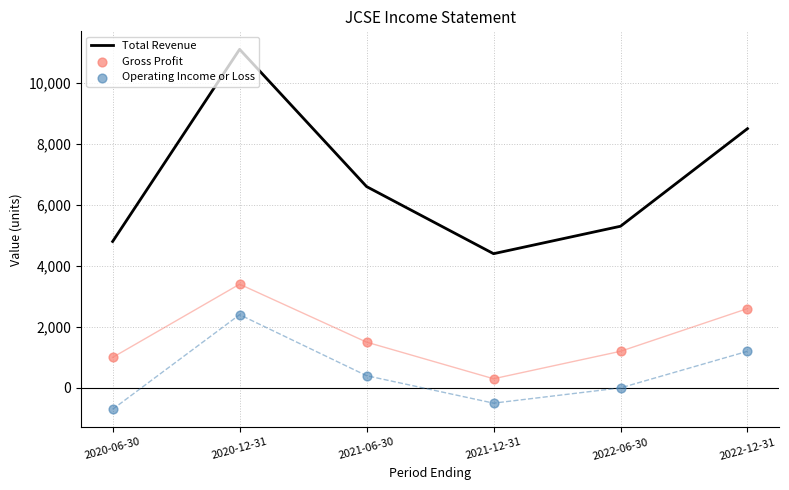

At how many categories does at least one series exceed 2039?

6